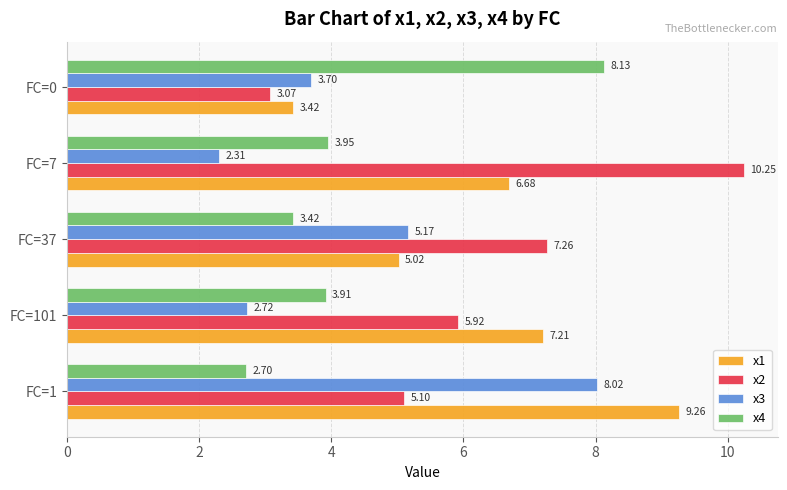

What is the sum of all x4 values?

22.1